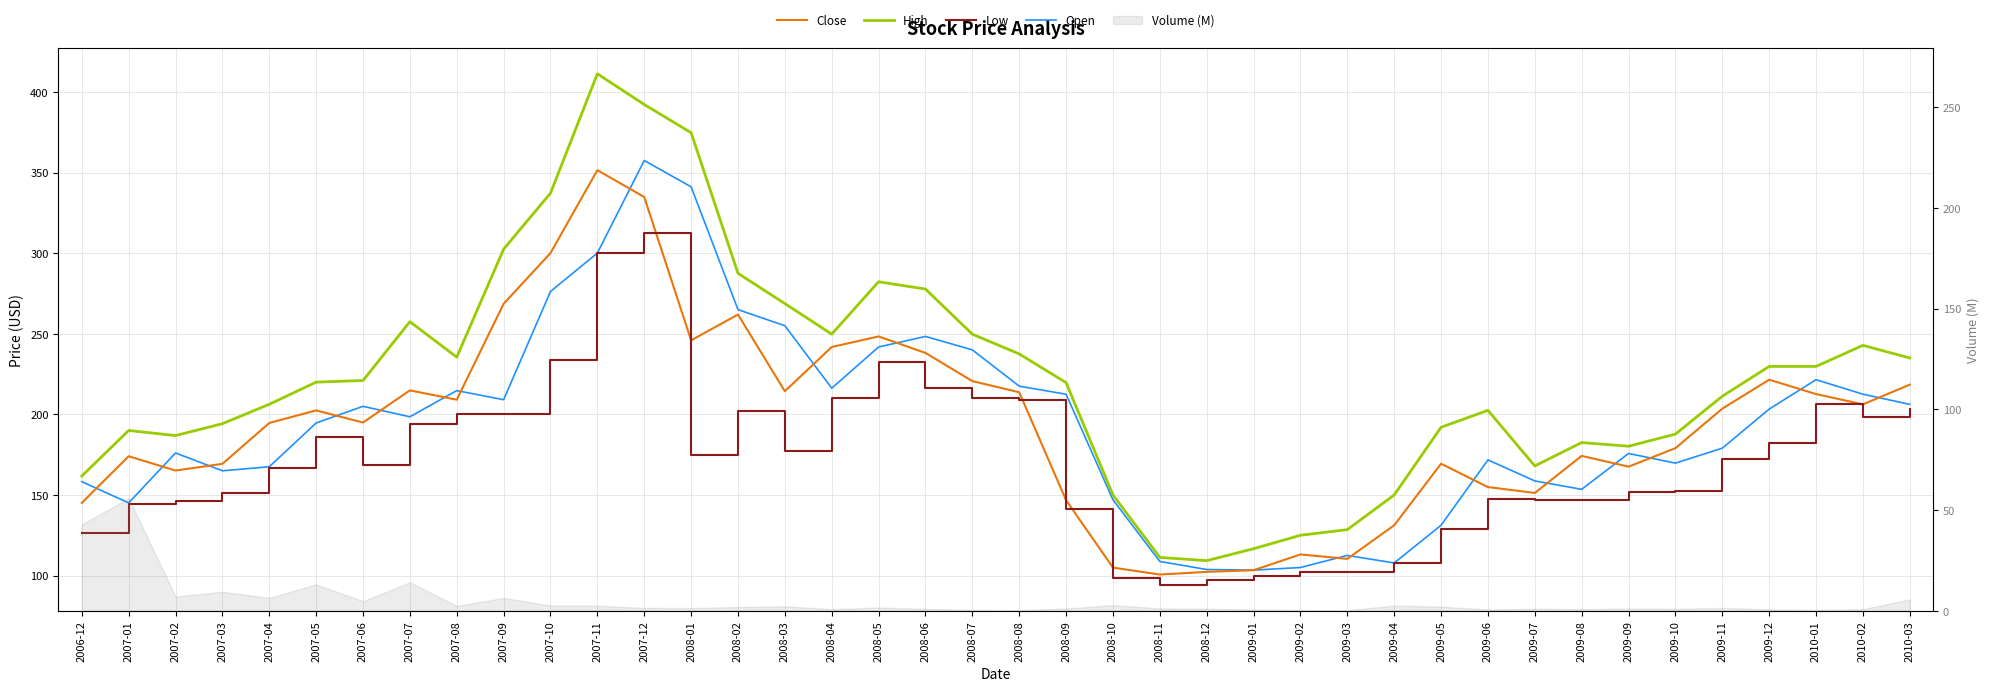

What is the difference between the Open values at 2007-05 and 2009-04?

86.8